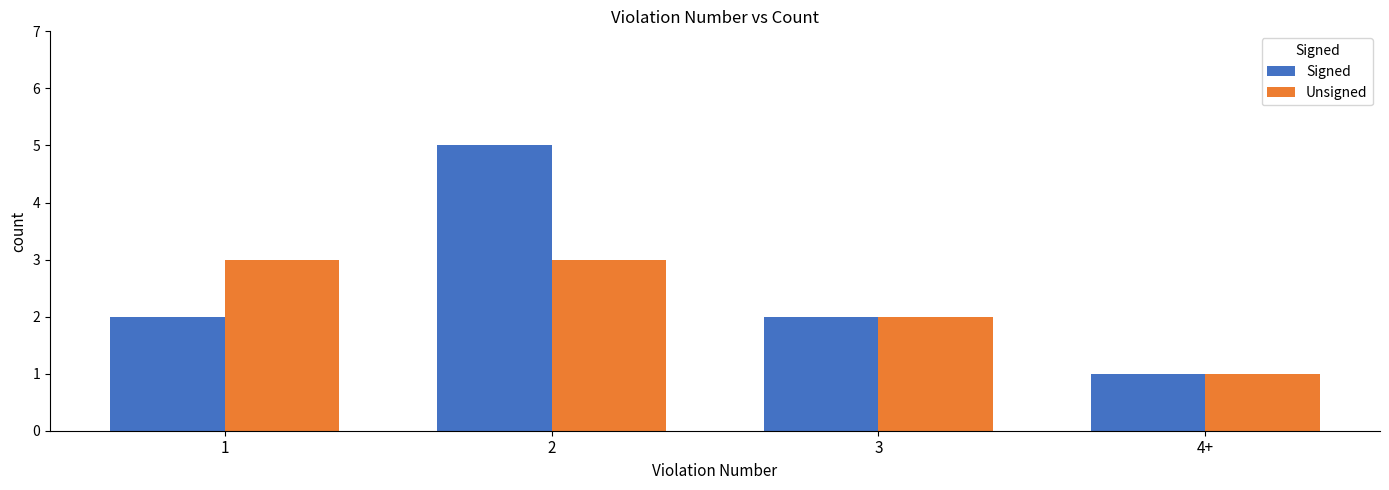

What is the label of the 3rd bar from the right?

2